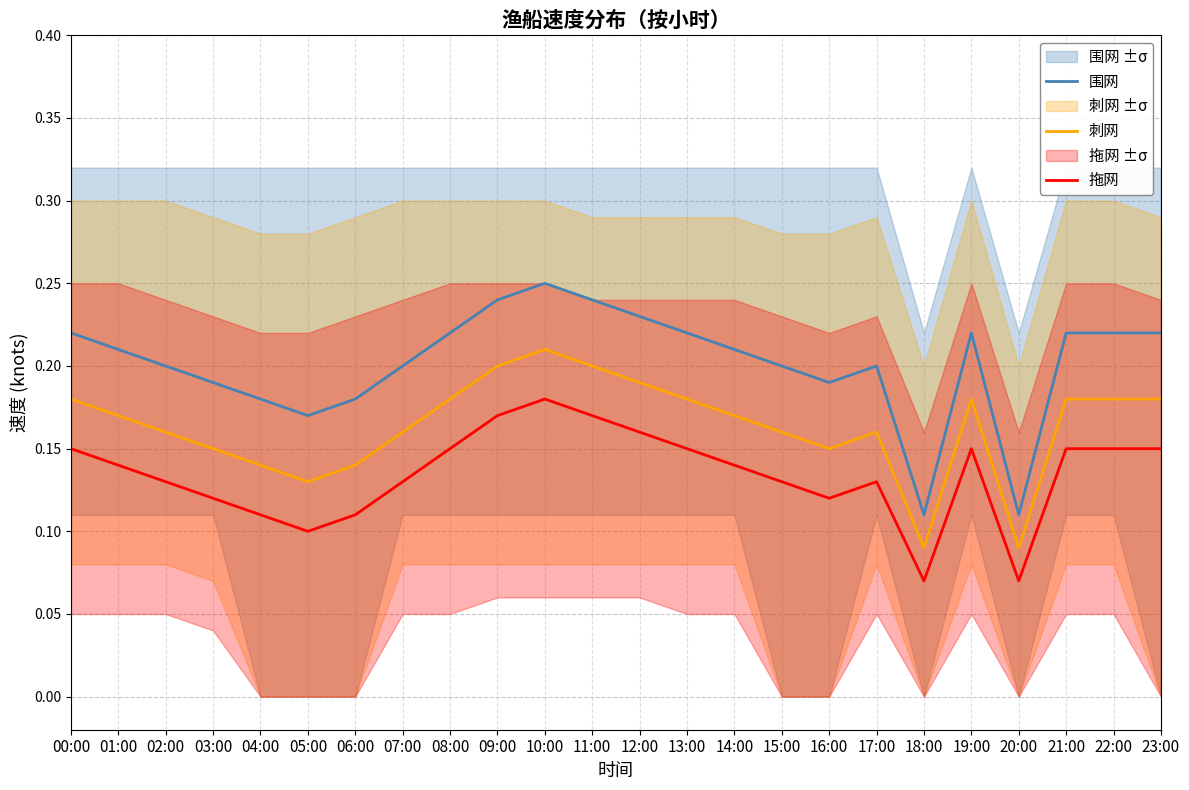

Which label corresponds to the smallest value in the chart?

18:00